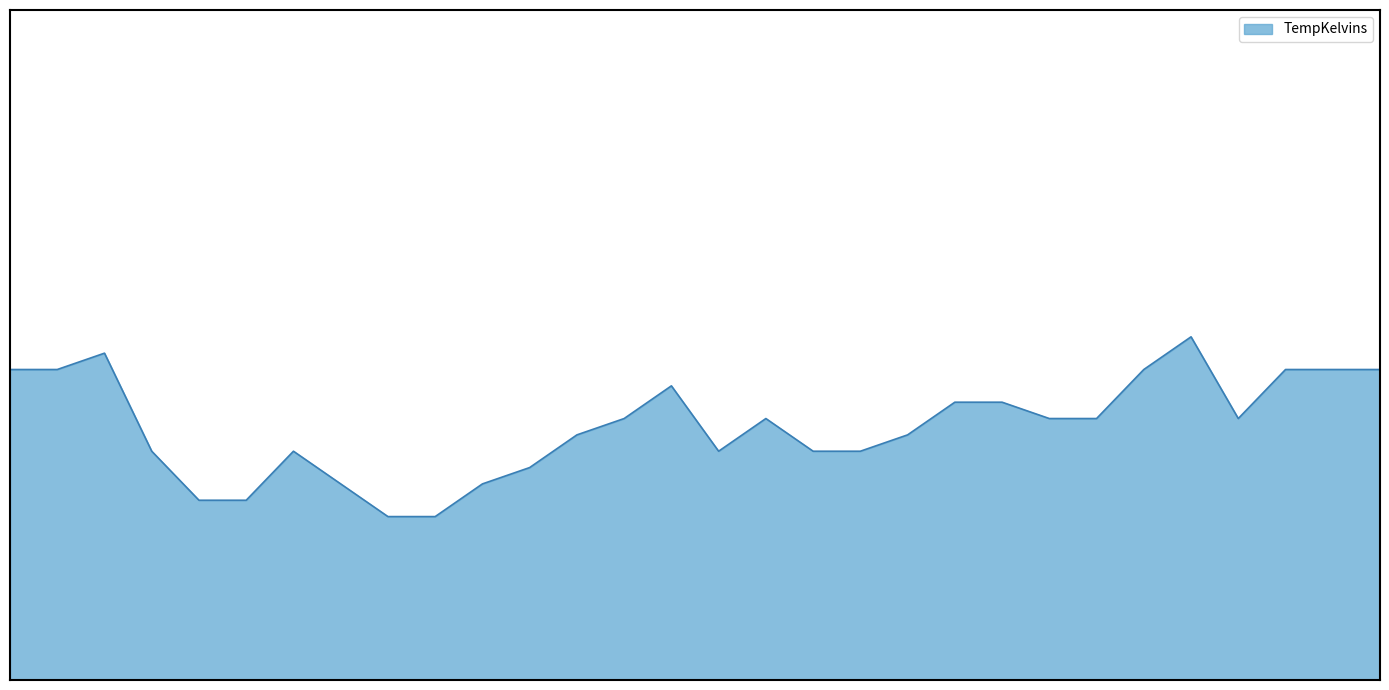

Where is the first local maximum?

20160603